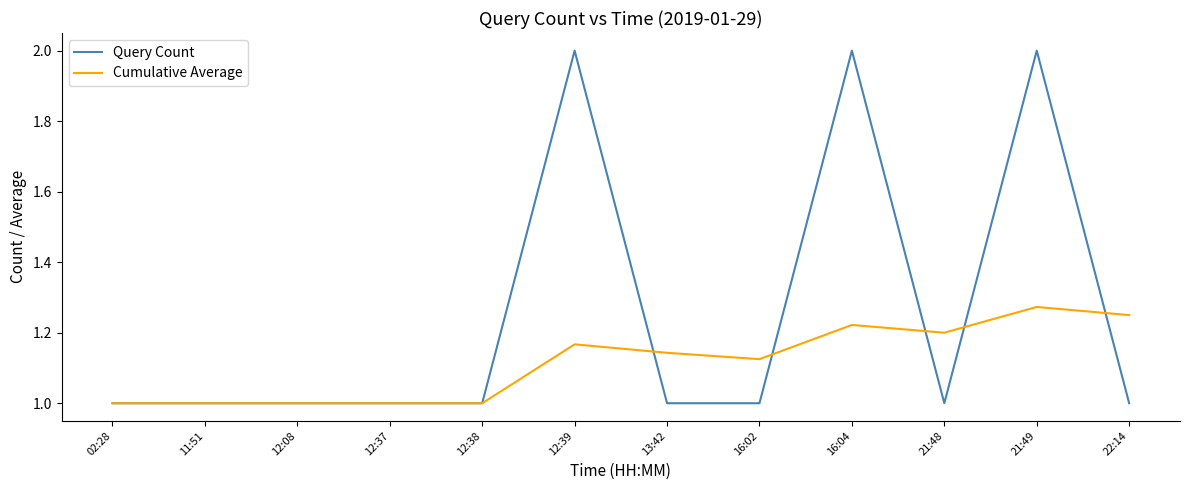

Is it true that Cumulative Average equals 0.4 at 12:08?

False